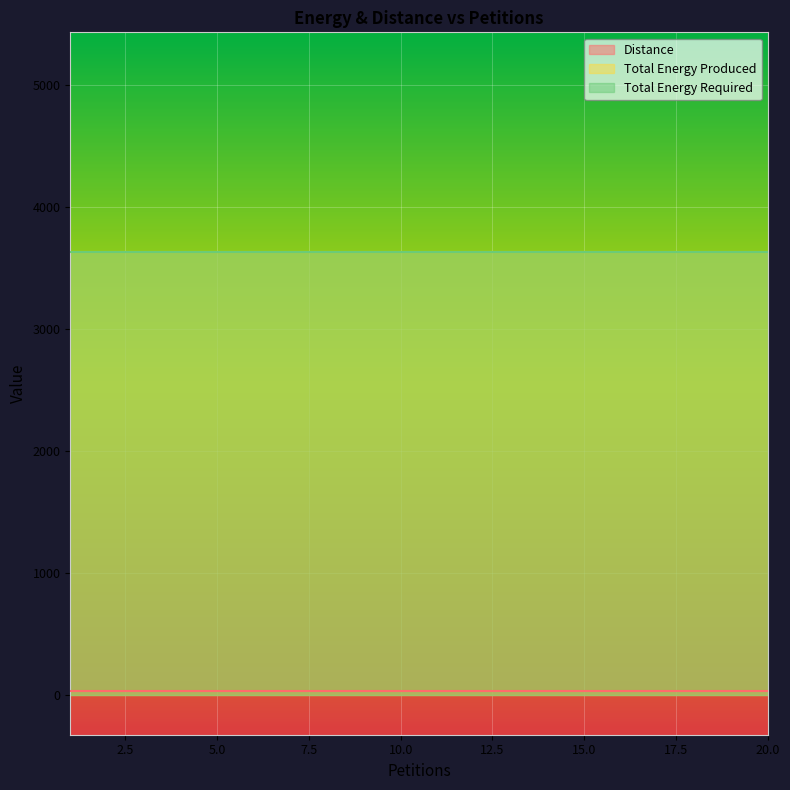

How many lines are shown in the chart?

3